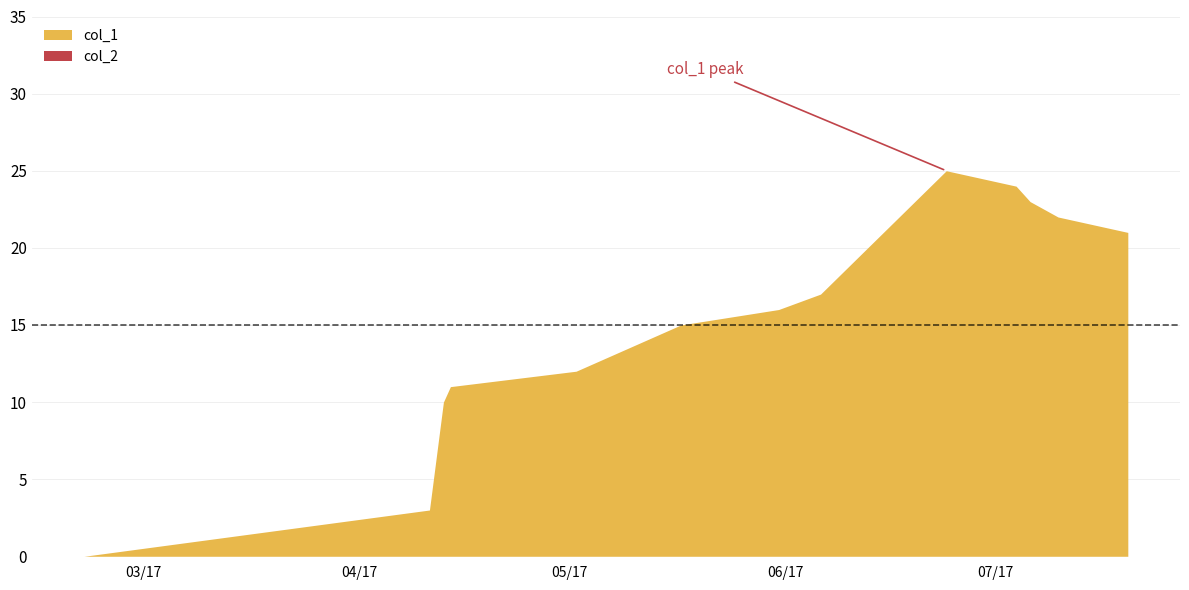

Rank the series by their average value, from lowest to highest.

col_2, col_1